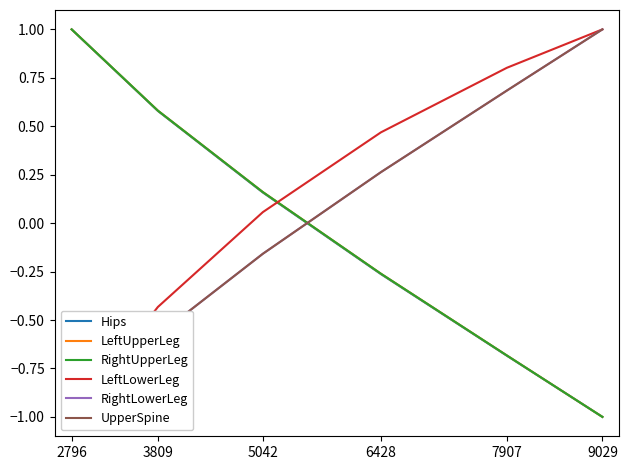

How many distinct data groups are displayed?

6